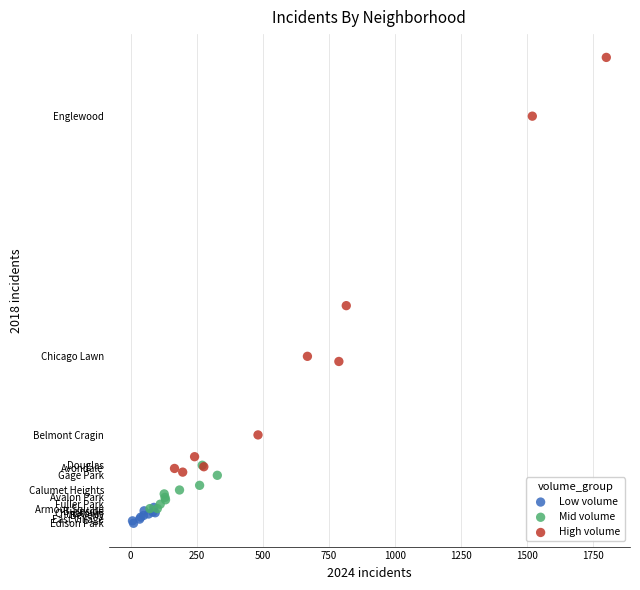

What are all the series names shown in the legend?

Low volume, Mid volume, High volume